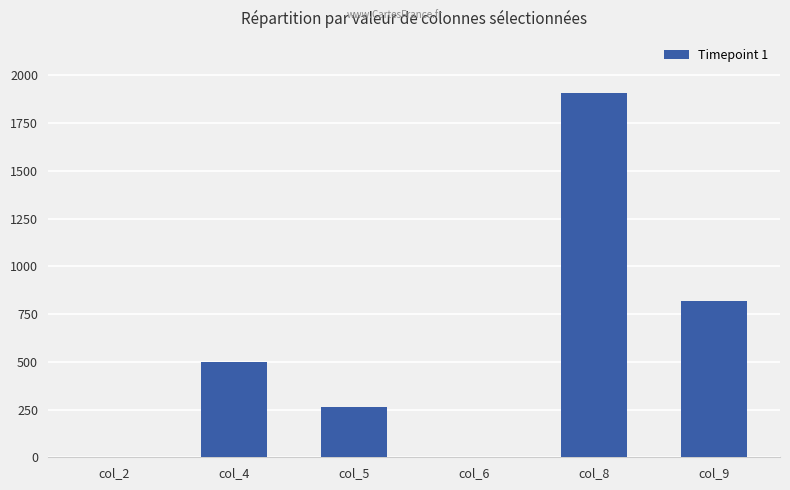

Are the bars horizontal?

No